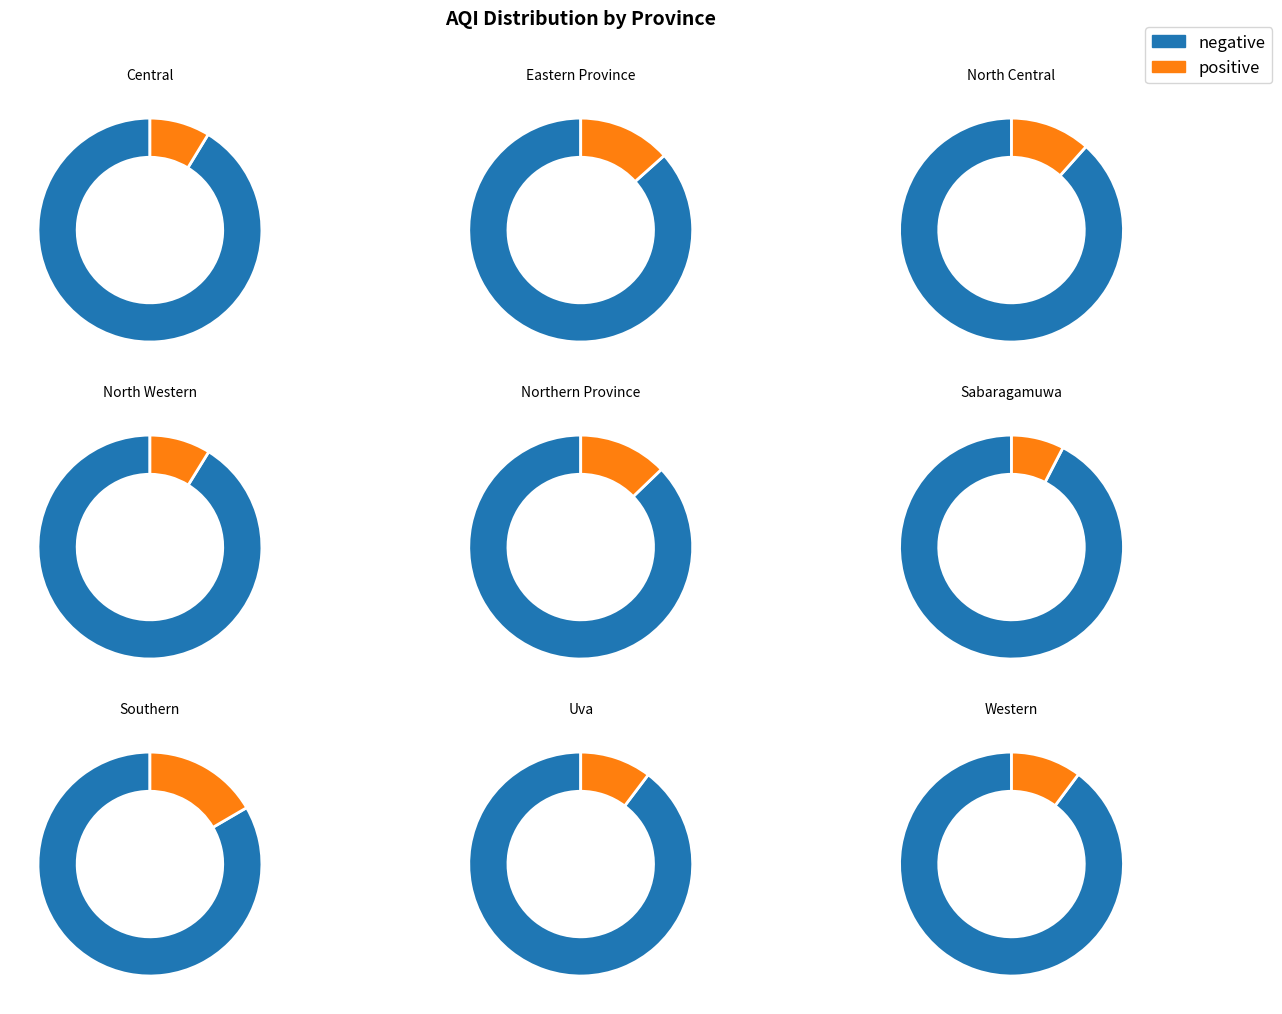

True or false: Northern Province accounts for 20% of the total.

False